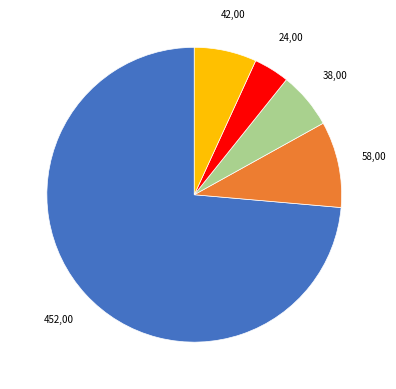

Is there any slice that represents more than half of the pie?

Yes